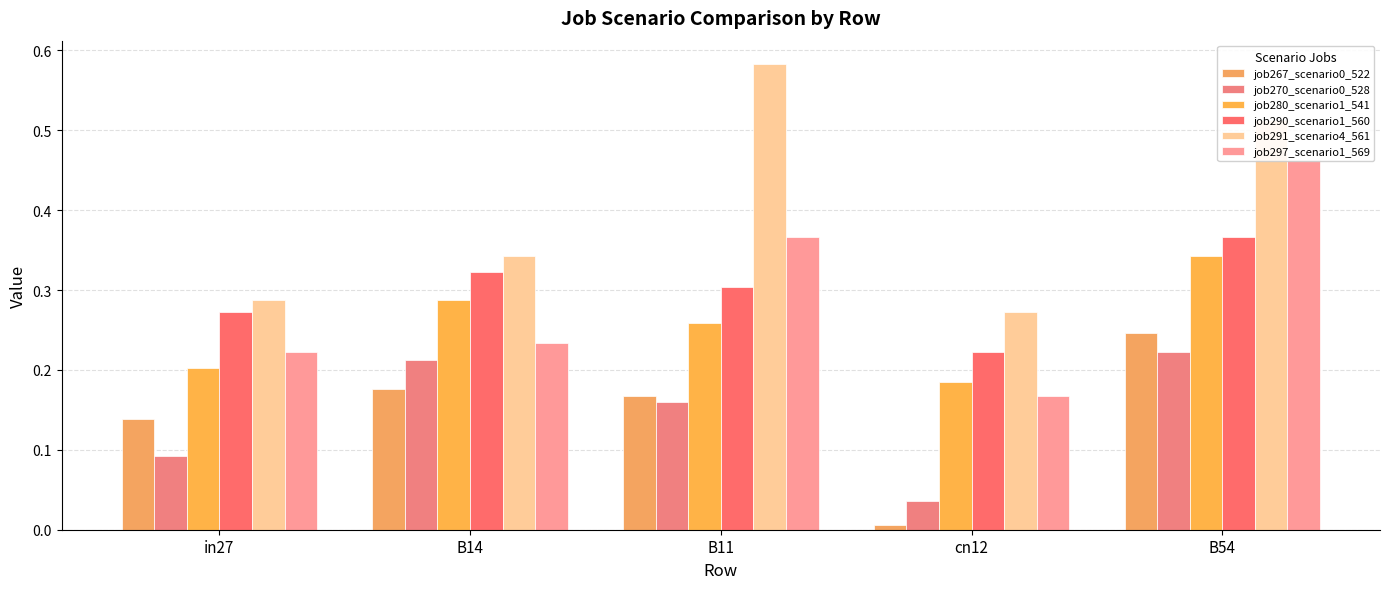

At which label does job291_scenario4_561 reach its peak?

B11